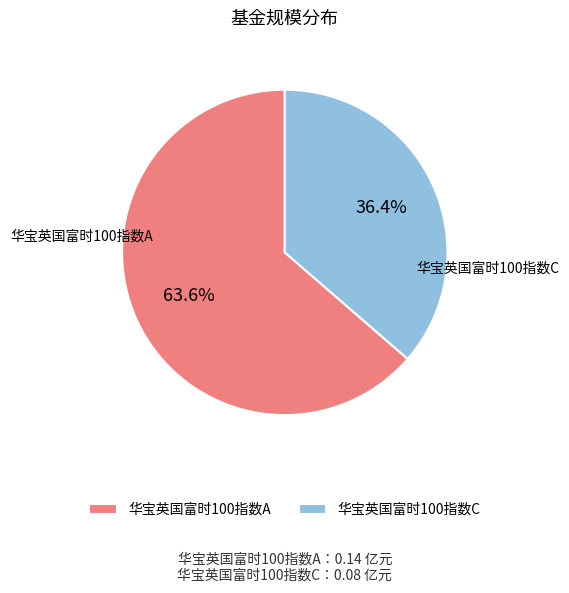

Rank the categories by value from highest to lowest.

华宝英国富时100指数A, 华宝英国富时100指数C